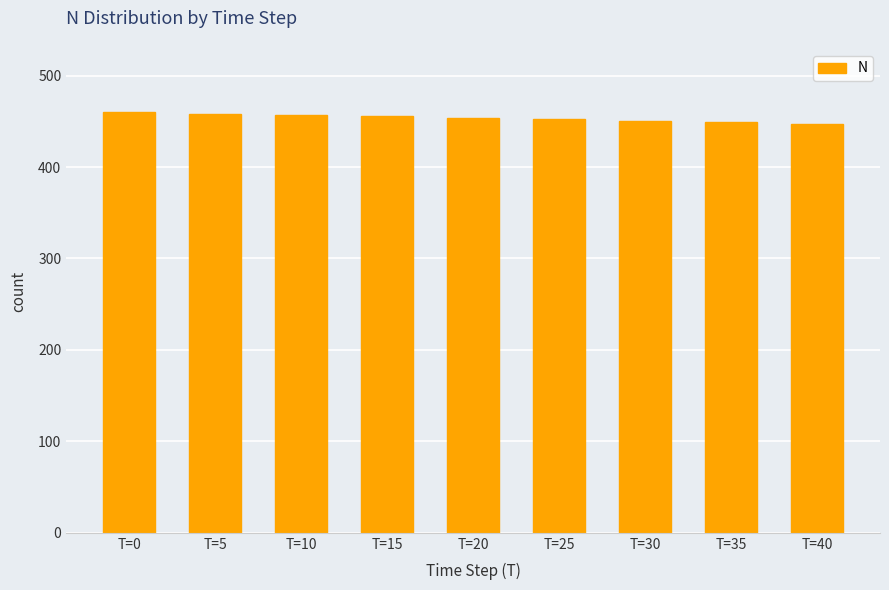

Is it true that the value at T=0 is 626.1?

False